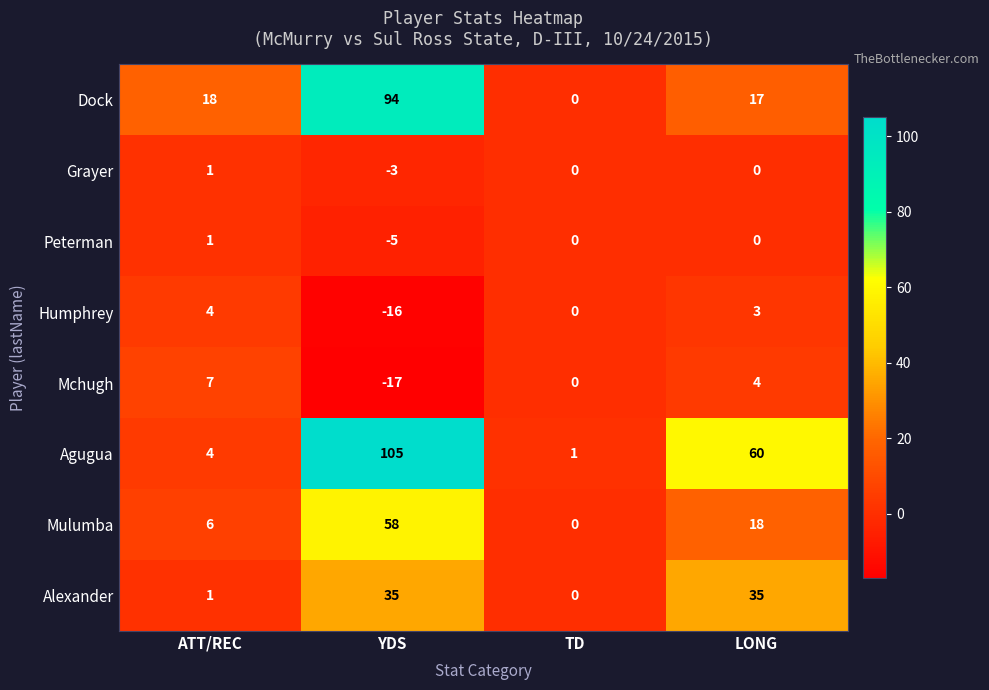

At which label does Mchugh reach its peak?

ATT/REC